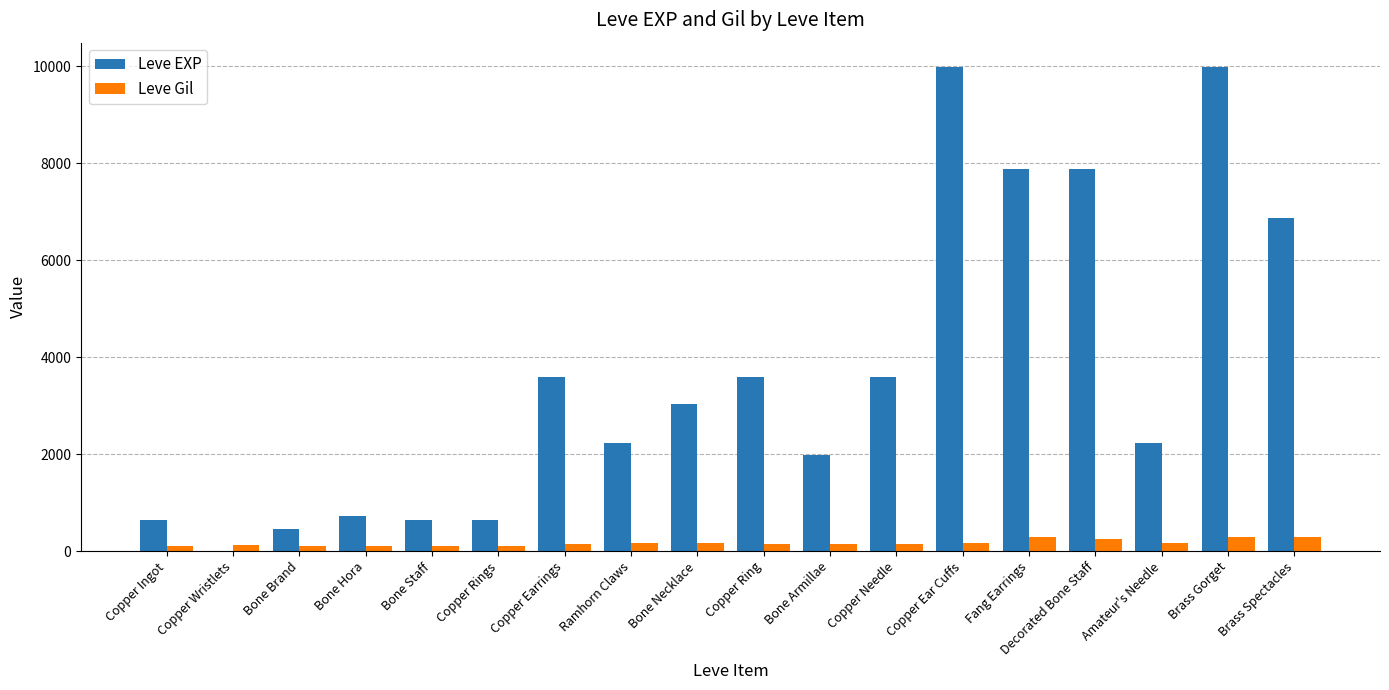

What is the sum of all Leve Gil values?

3029